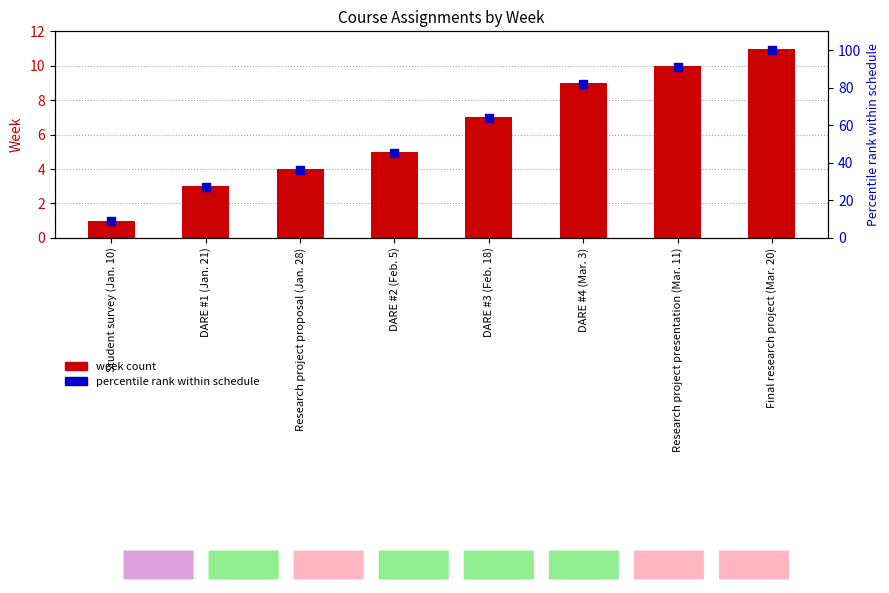

Which series has the largest total across all categories?

Percentile rank within schedule